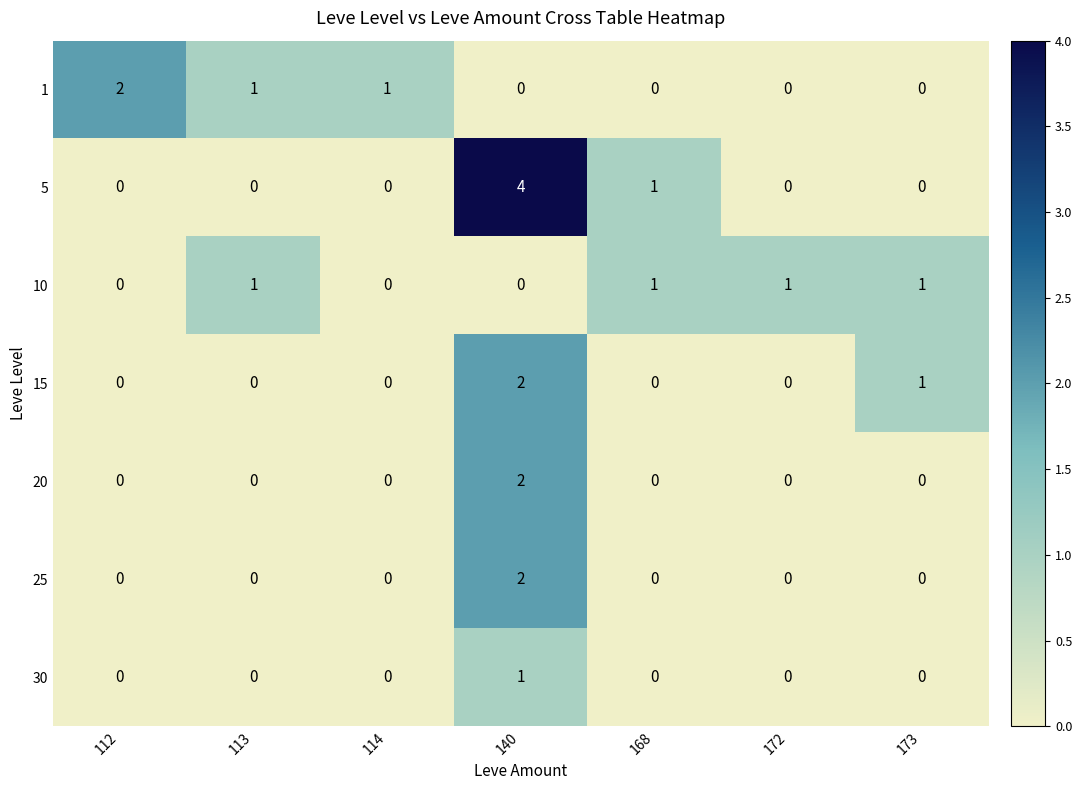

What is the total value across all series at 114?

1